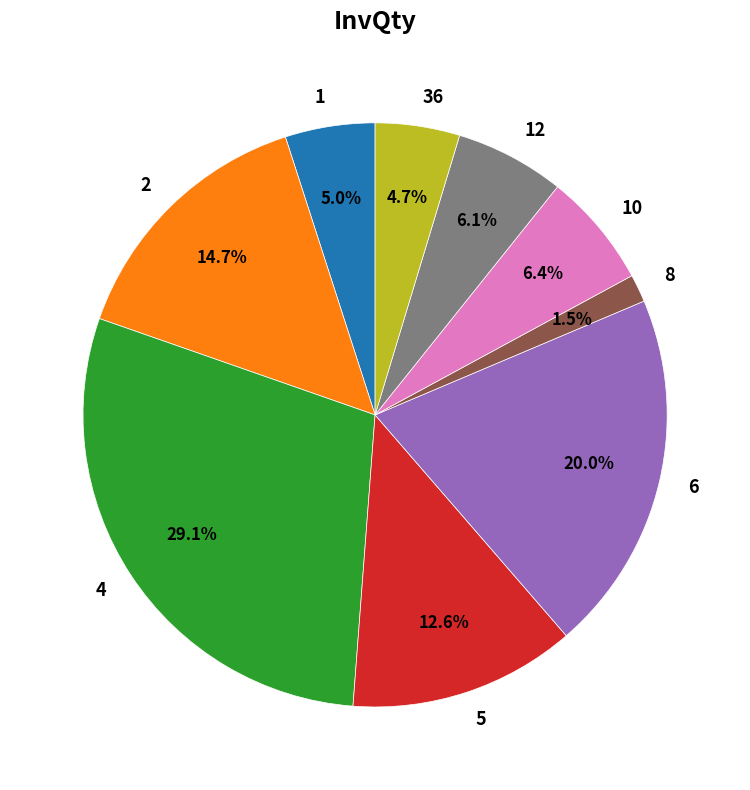

Does any single category account for the majority?

No